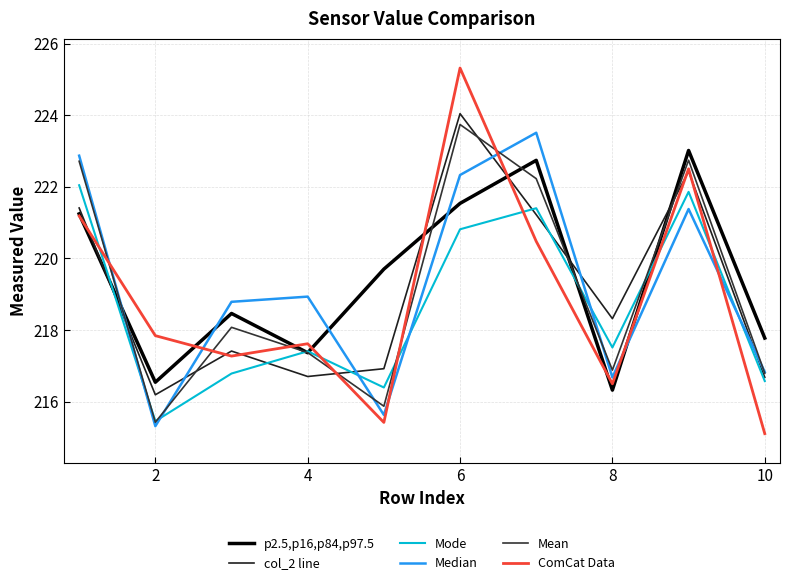

What is the difference between the second highest and second lowest values in the Mean series?

6.9